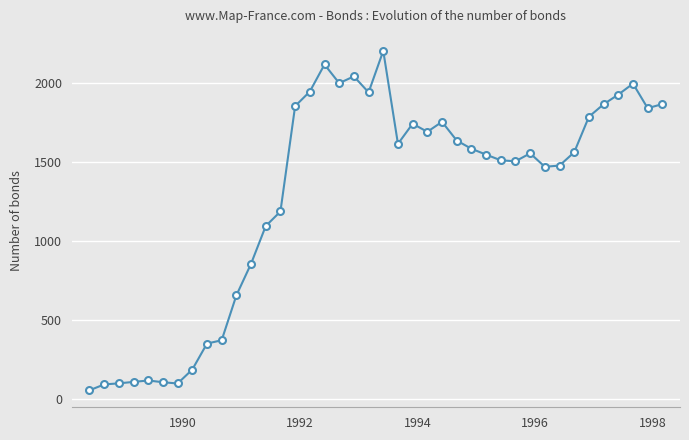

Count the number of categories in the chart.

40